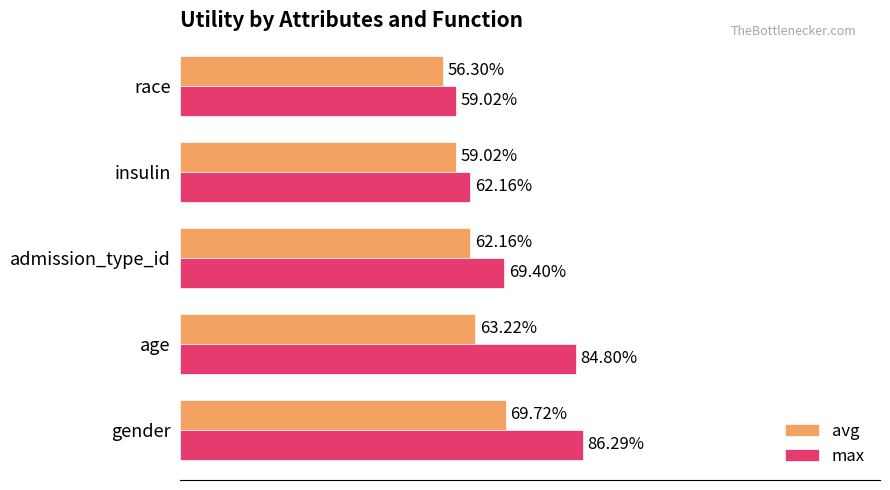

Which series has the widest spread of values?

max